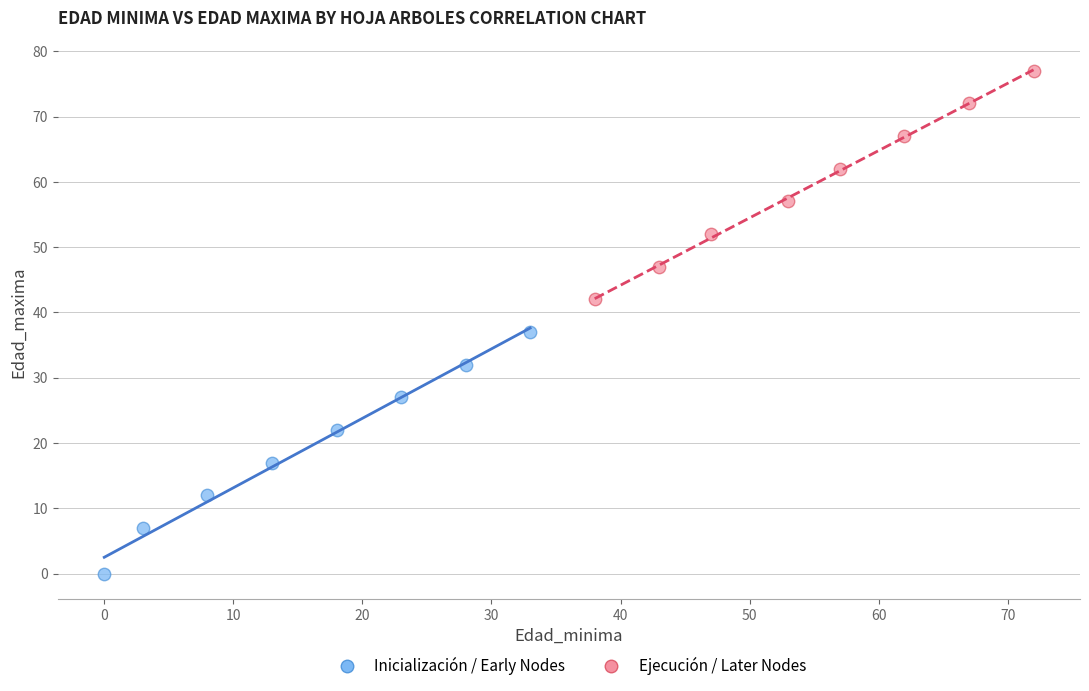

Which series reaches the minimum Y coordinate?

Inicialización / Early Nodes